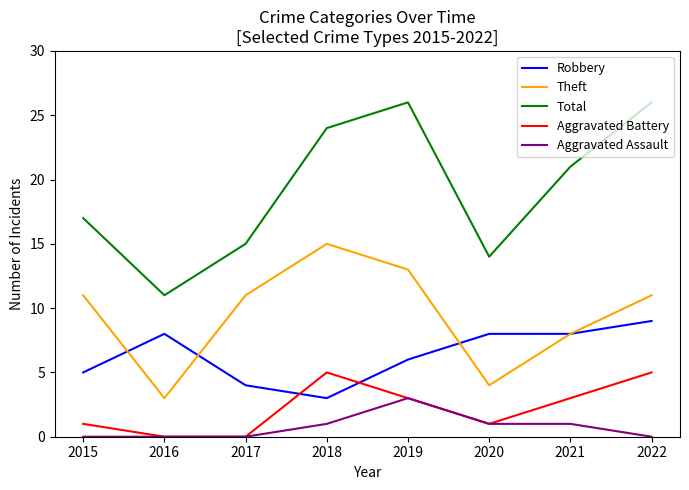

List the series in order of their peak value, lowest first.

Aggravated Assault, Aggravated Battery, Robbery, Theft, Total